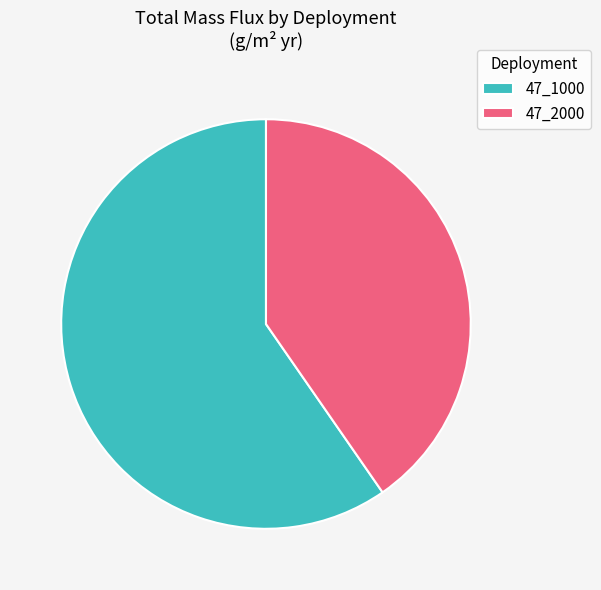

Does any single category account for the majority?

Yes